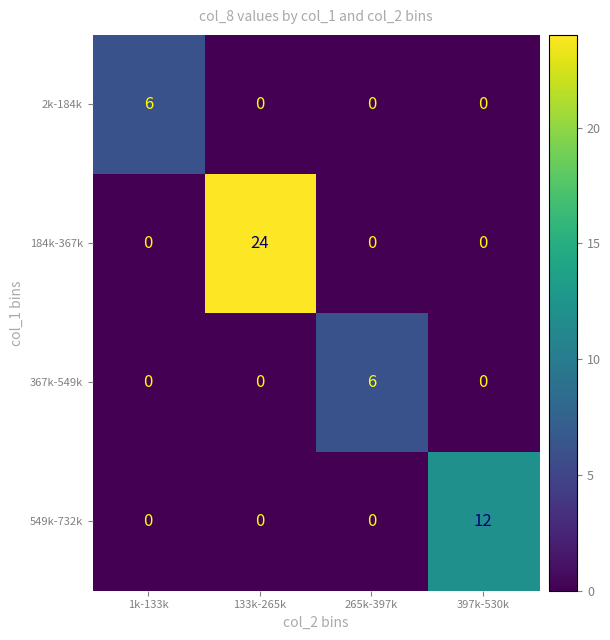

At which category is the sum across all series the highest?

133k-265k